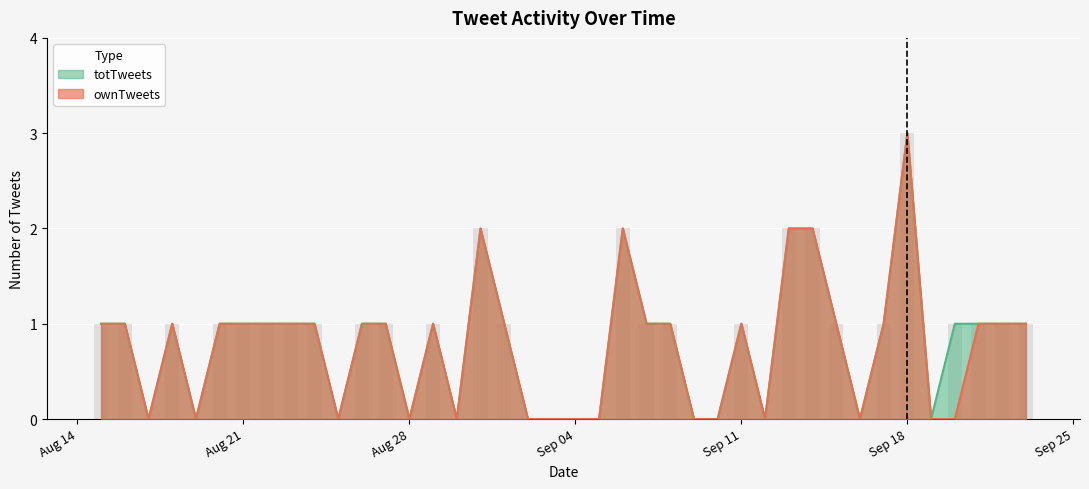

At which label does totTweets reach its minimum?

2017-08-17